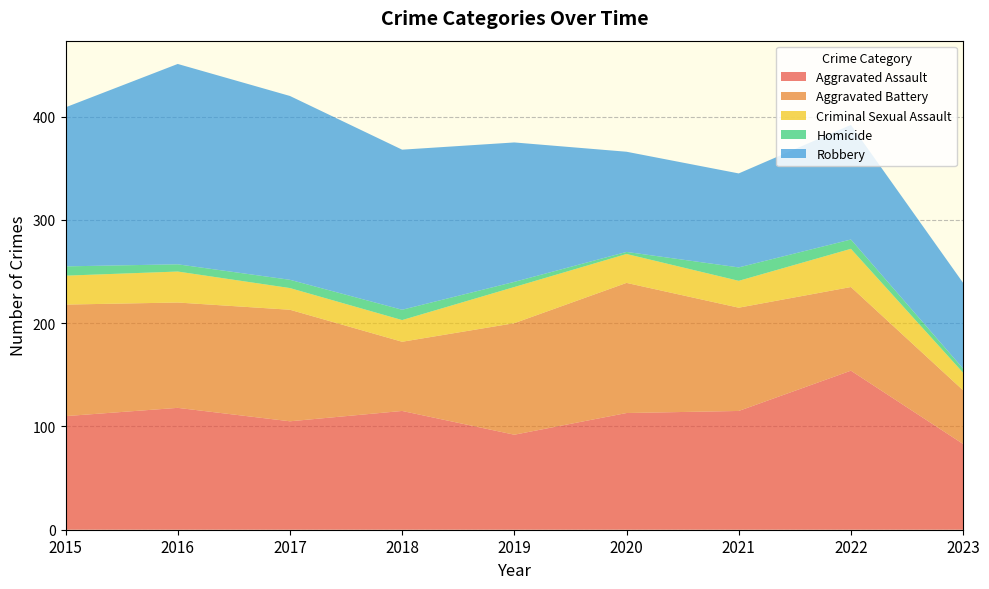

Reading right to left, transcribe all the data shown in this chart.

Aggravated Assault: 2023=83	2022=154	2021=115	2020=113	2019=92	2018=115	2017=105	2016=118	2015=110
Aggravated Battery: 2023=52	2022=81	2021=100	2020=126	2019=108	2018=67	2017=108	2016=102	2015=108
Criminal Sexual Assault: 2023=17	2022=37	2021=26	2020=28	2019=35	2018=21	2017=21	2016=30	2015=28
Homicide: 2023=4	2022=9	2021=13	2020=2	2019=5	2018=10	2017=8	2016=7	2015=9
Robbery: 2023=83	2022=111	2021=91	2020=97	2019=135	2018=155	2017=178	2016=194	2015=154